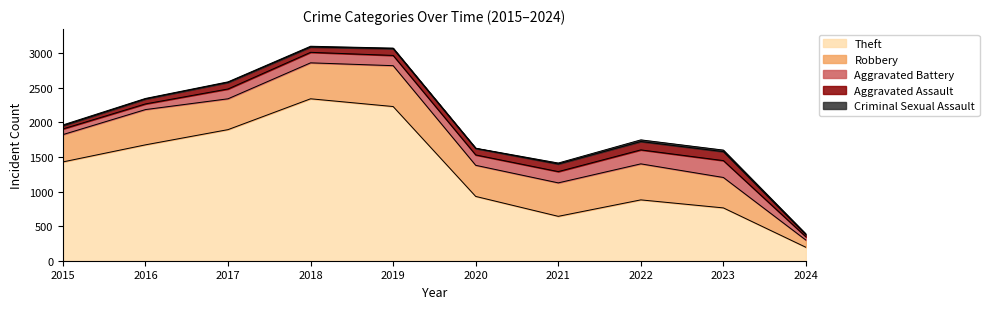

Is the value of Aggravated Assault at 2021 greater than the value of Criminal Sexual Assault at 2020?

Yes